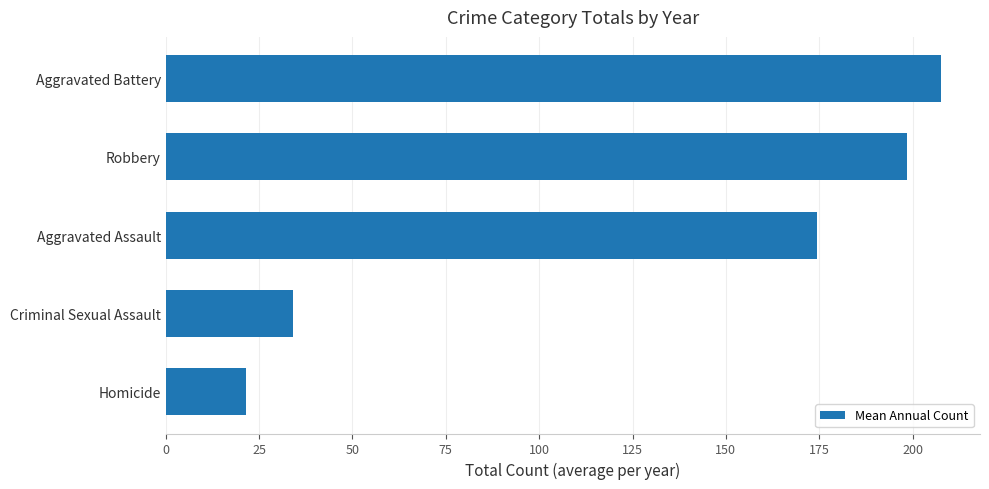

Is it true that the value at Robbery is 286.8?

False